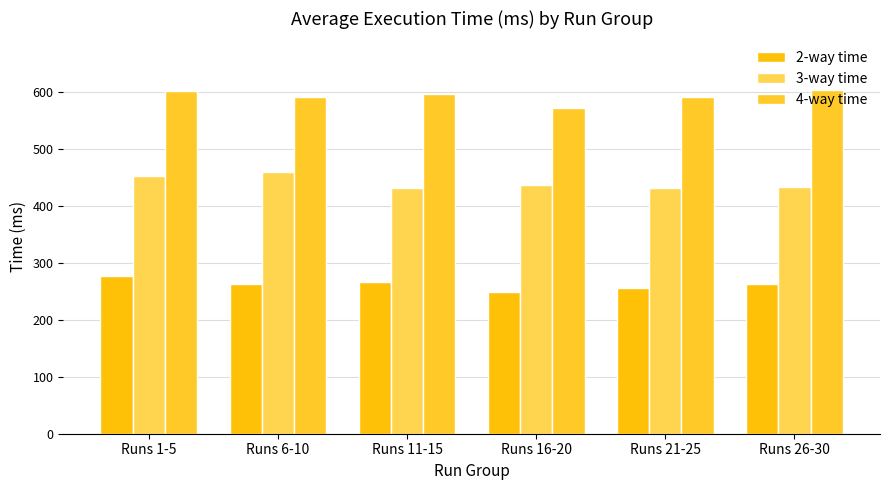

Reading left to right, extract all data points from this chart.

2-way time: Runs 1-5=276.6	Runs 6-10=262.8	Runs 11-15=266.4	Runs 16-20=249.6	Runs 21-25=255.8	Runs 26-30=262.8
3-way time: Runs 1-5=453.4	Runs 6-10=459.8	Runs 11-15=431.4	Runs 16-20=436.4	Runs 21-25=432.0	Runs 26-30=433.6
4-way time: Runs 1-5=601.8	Runs 6-10=591.0	Runs 11-15=596.2	Runs 16-20=572.6	Runs 21-25=592.0	Runs 26-30=603.8